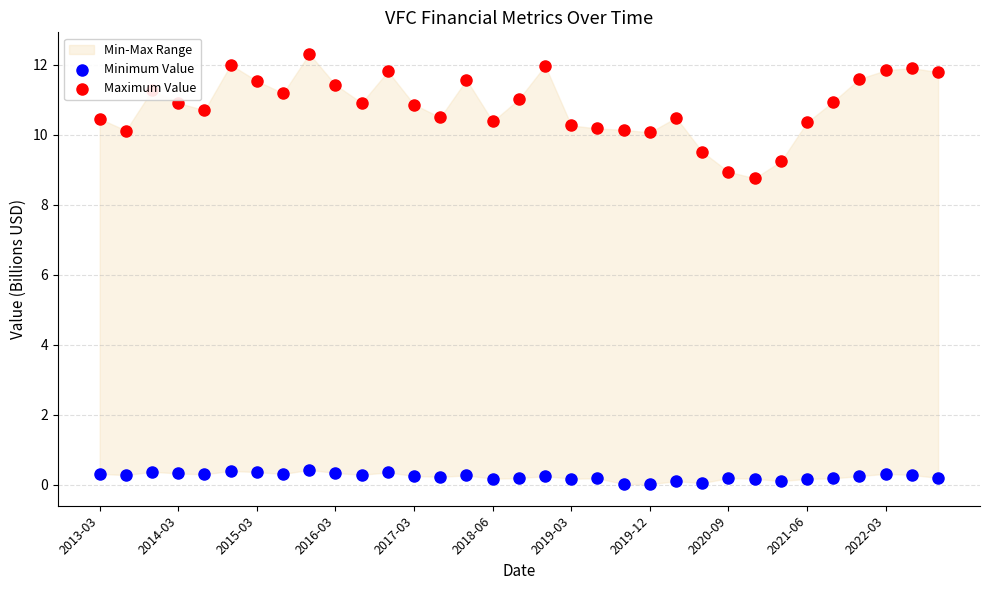

Which series contains the highest Y value?

Maximum Value